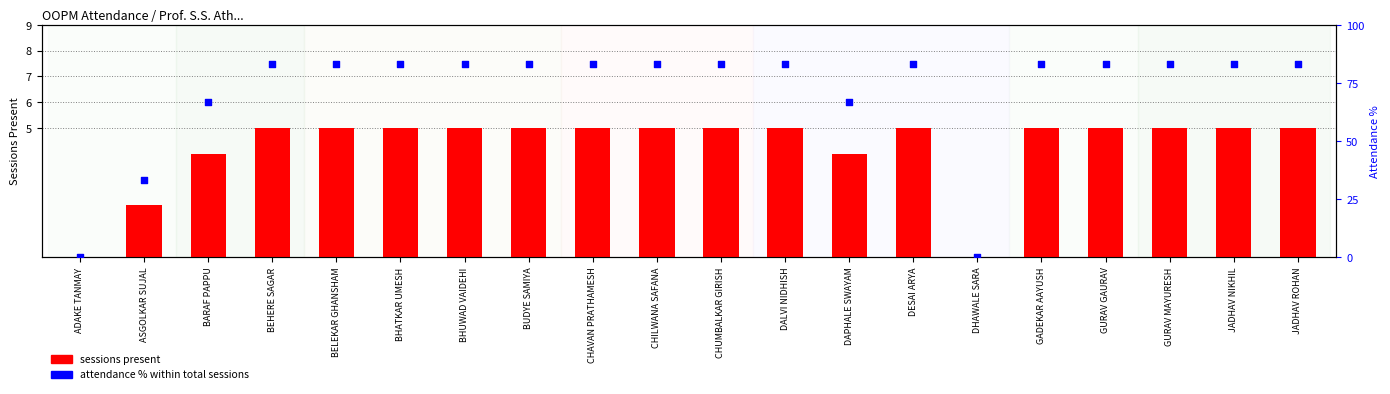

Is the value of sessions present at BHATKAR UMESH greater than the value of attendance % at BEHERE SAGAR?

No